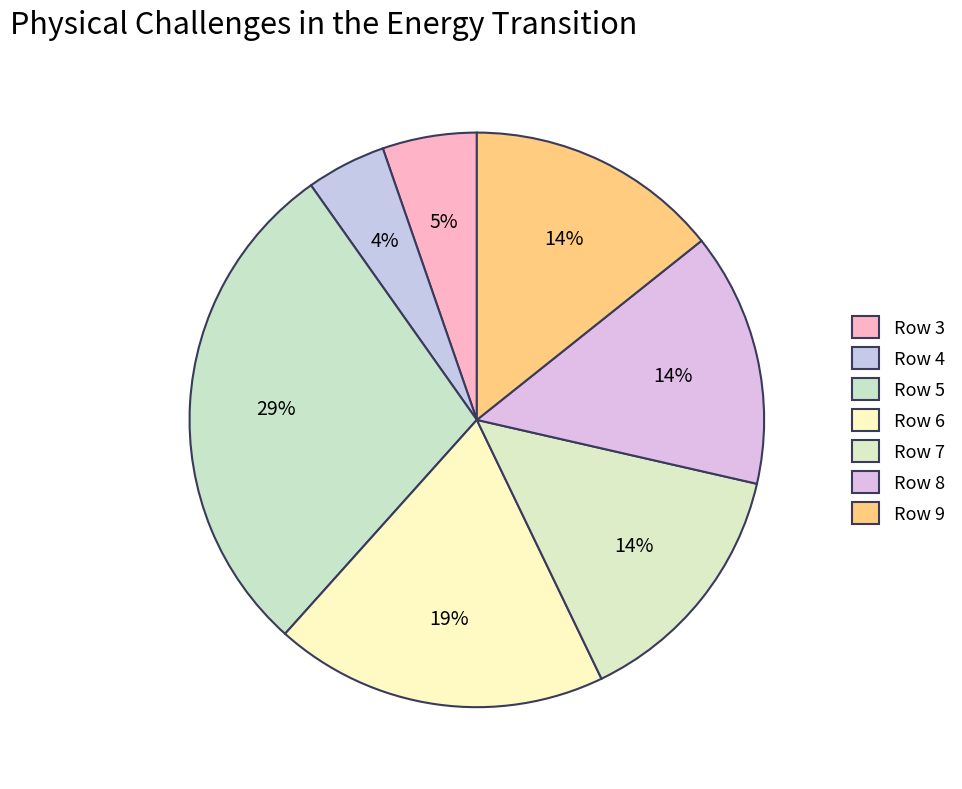

How many segments does this pie chart have?

7